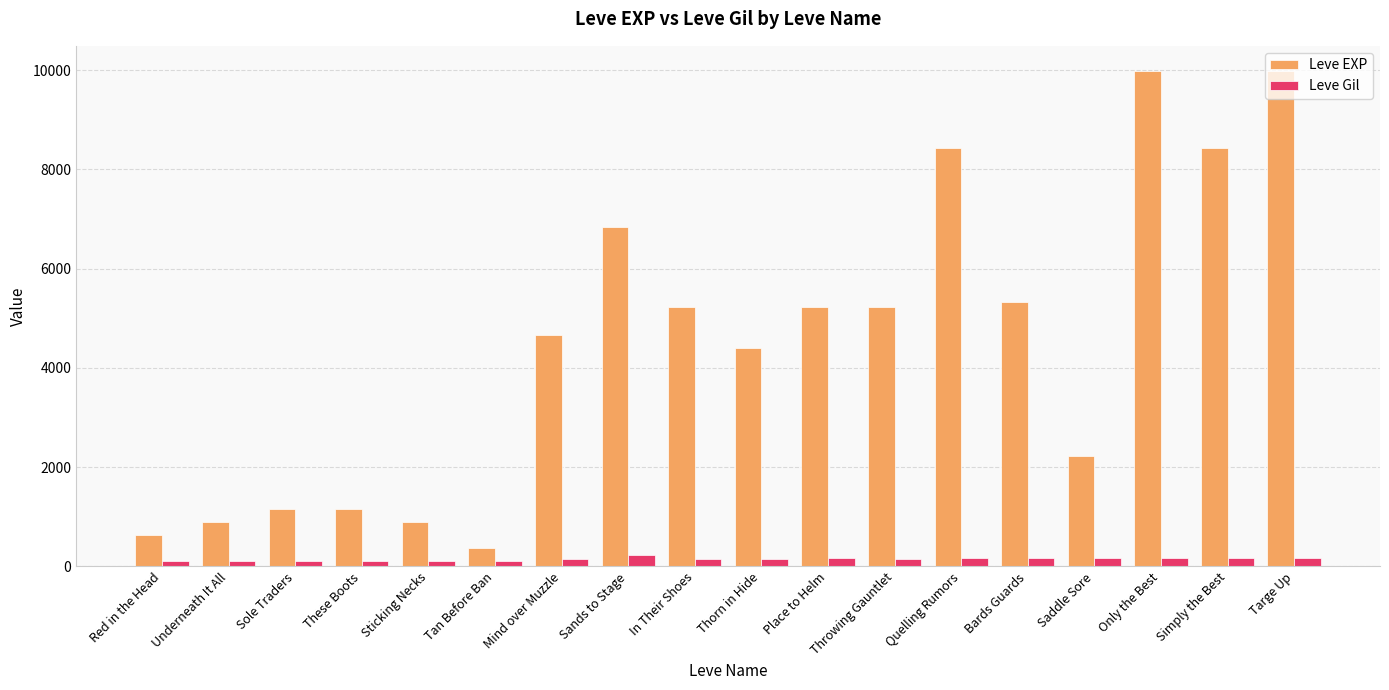

List the series in order of their overall mean, lowest first.

Leve Gil, Leve EXP